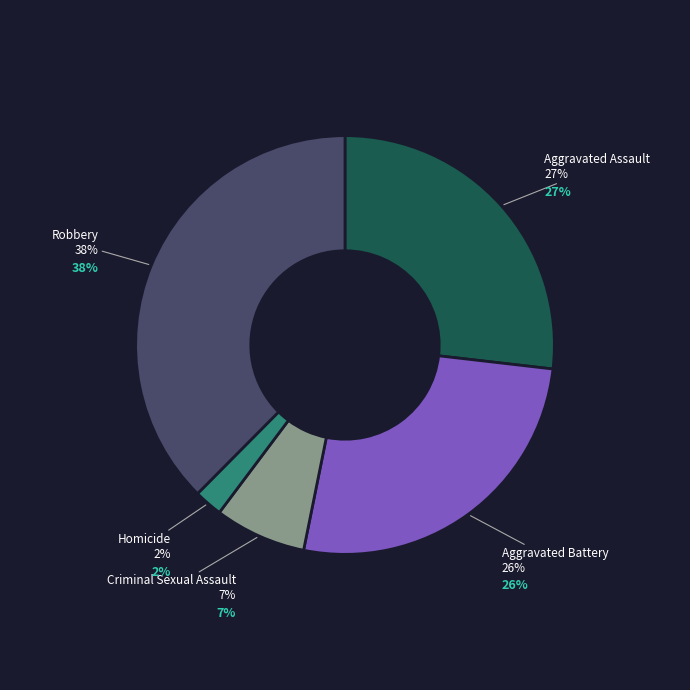

To the nearest percent, what is the average slice percentage?

20%